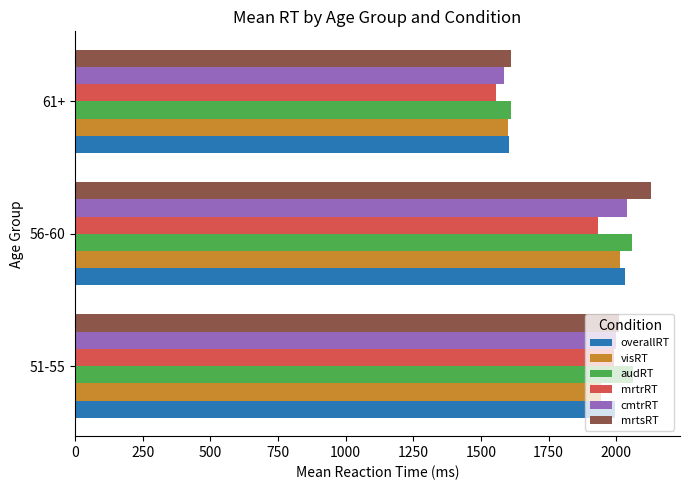

What is the spread (max minus min) of values at 56-60?

197.0